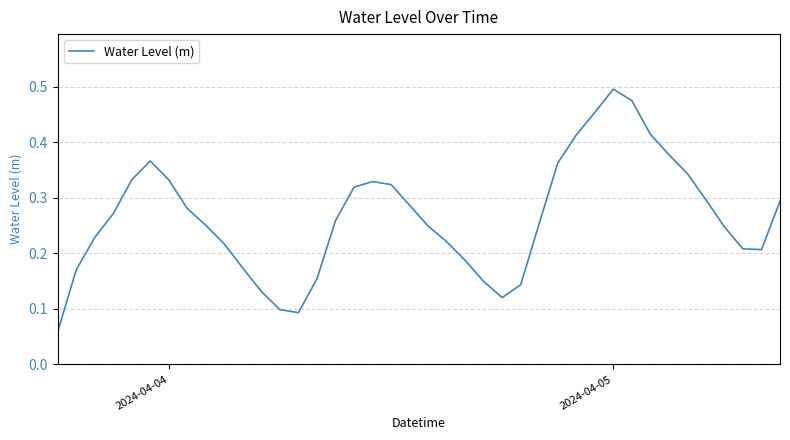

How many points are higher than both their immediate neighbors (excluding endpoints)?

3